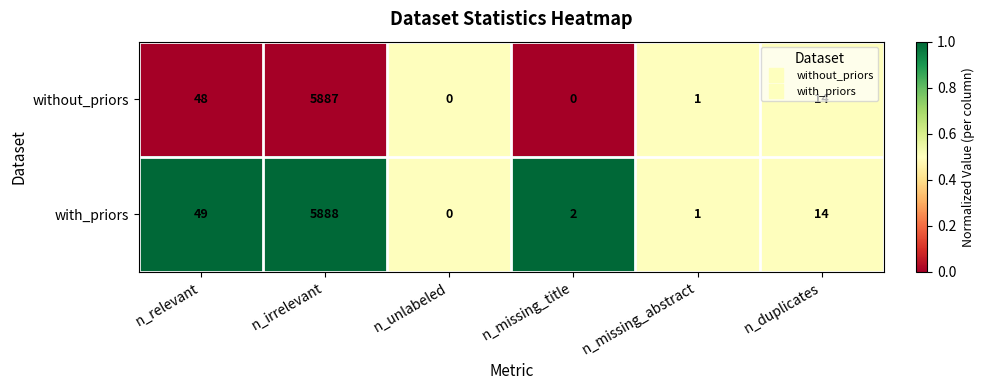

Where is without_priors nearest to the value 2943?

n_relevant